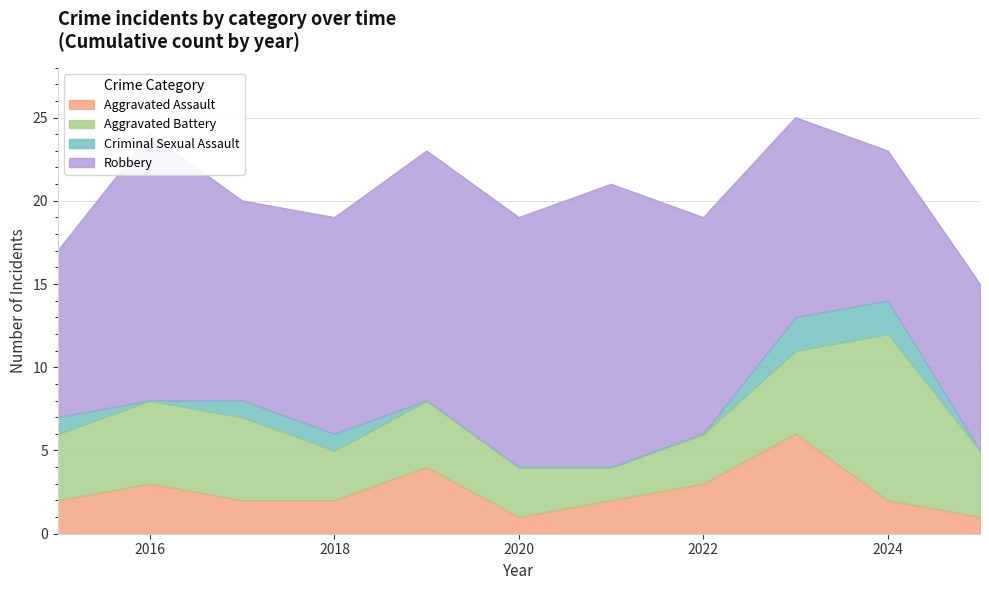

What is the difference between the maximum and minimum values in the Aggravated Battery series?

8